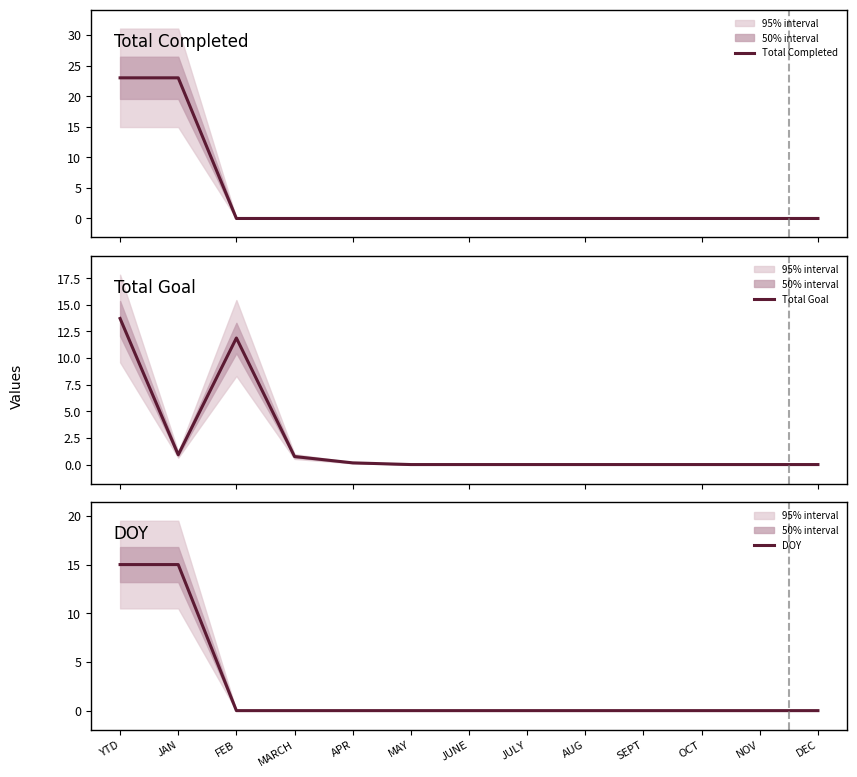

What is the average value of the Total Completed series?

3.5